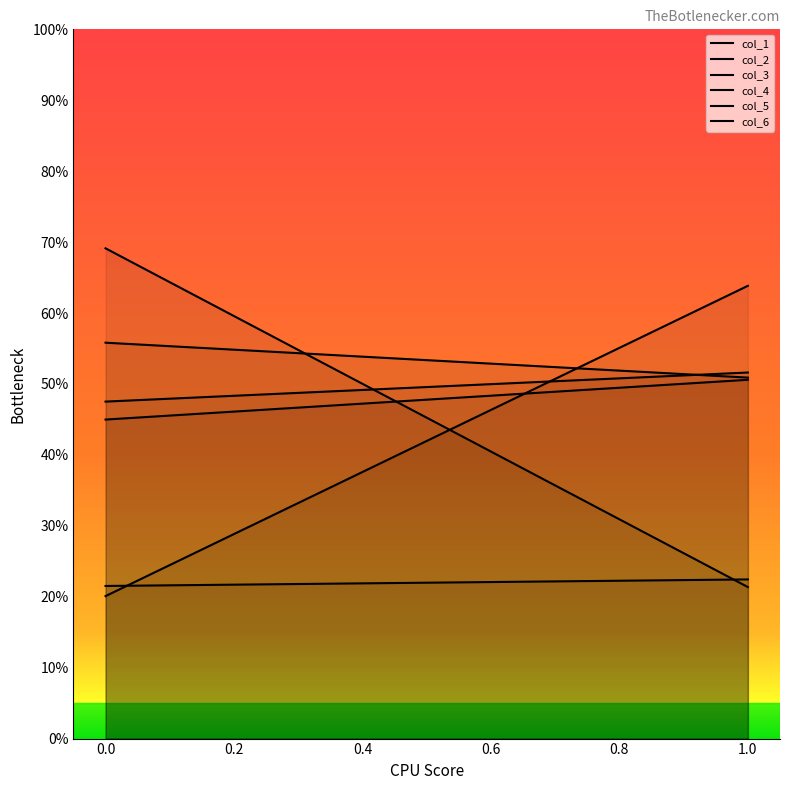

How many lines are shown in the chart?

6